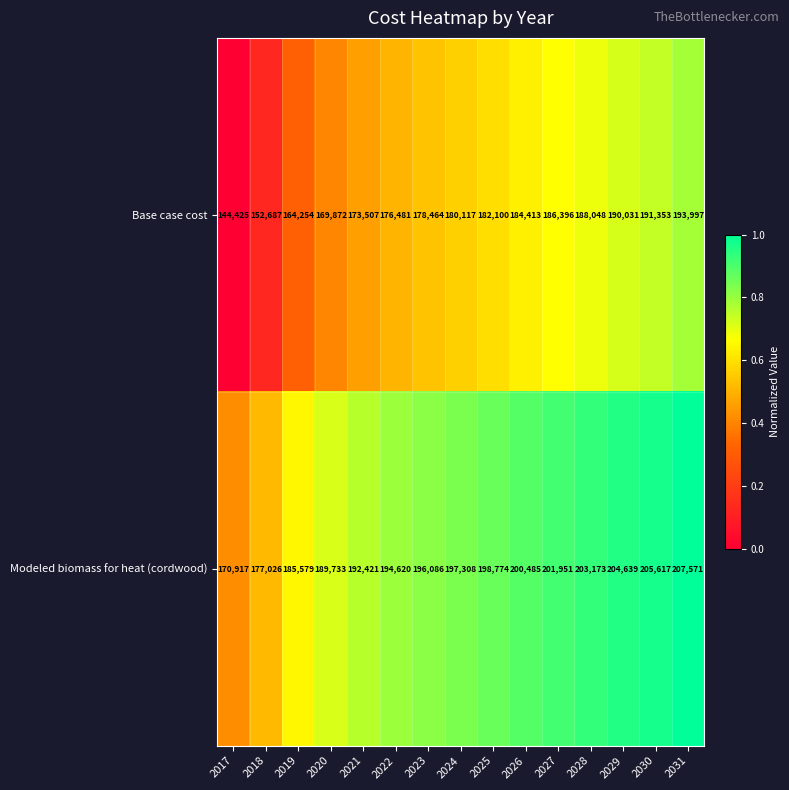

Which series has the widest spread of values?

Base case cost